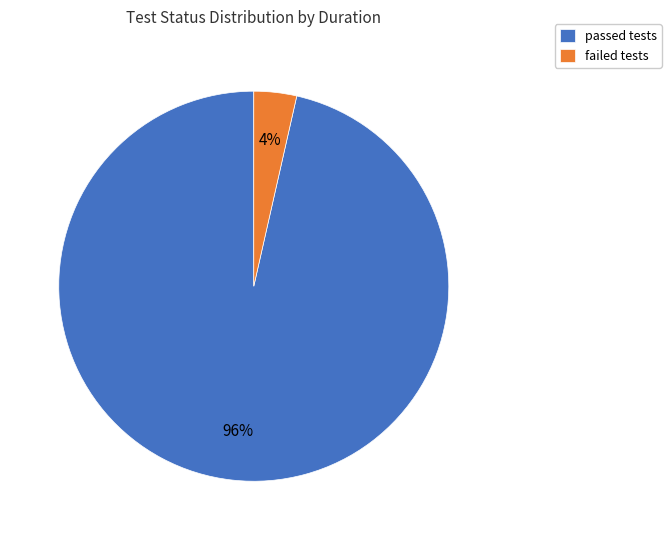

Count the number of slices in the pie.

2